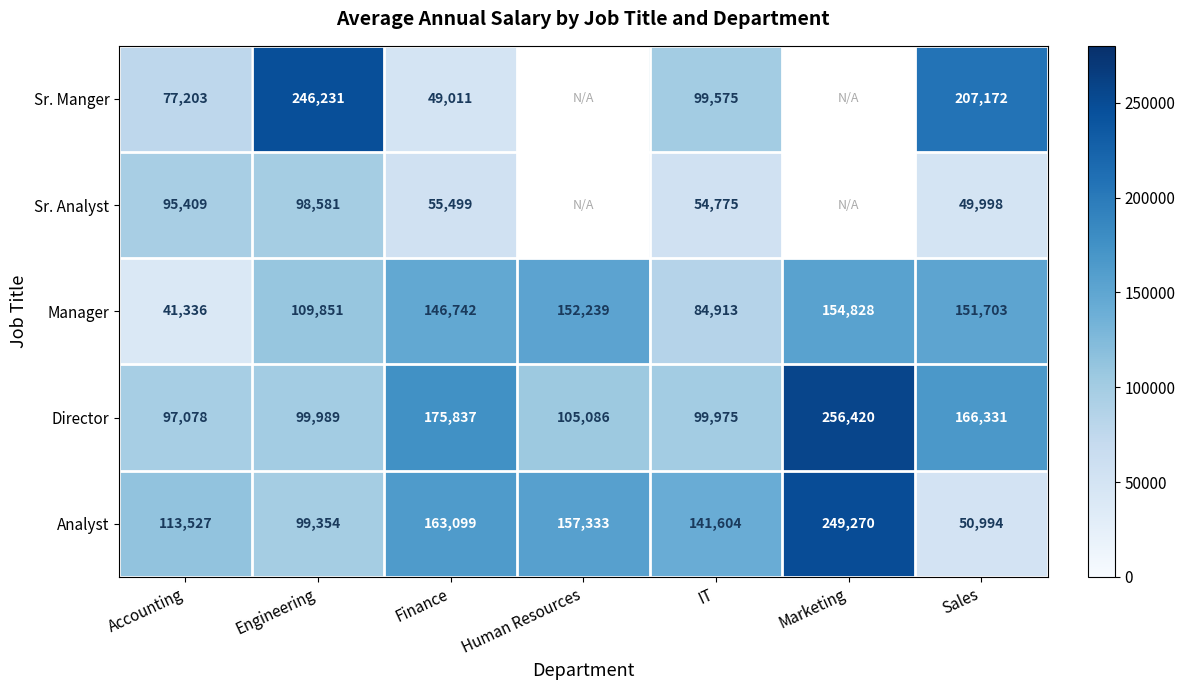

Count the number of categories in the chart.

7